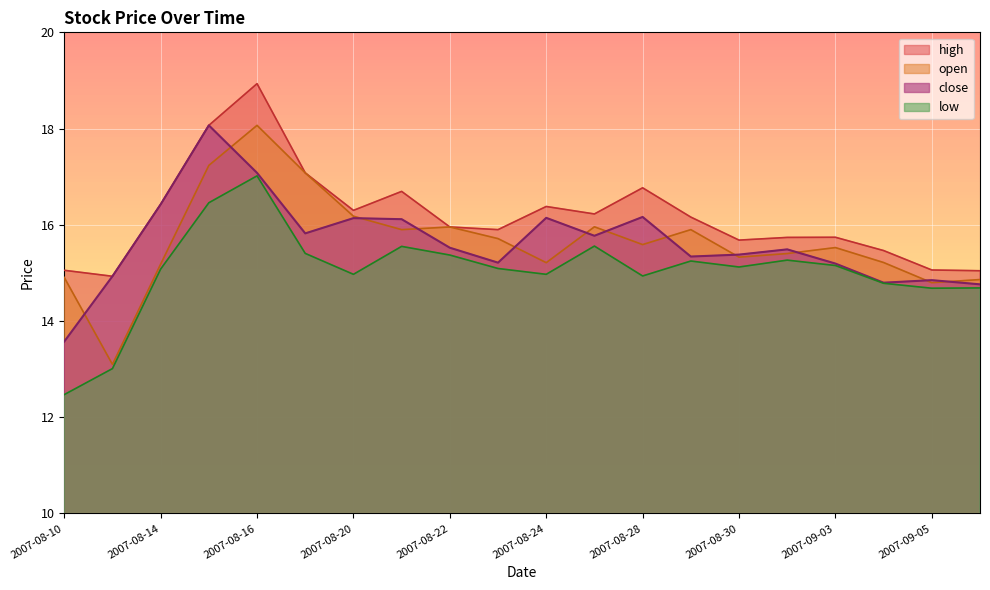

How many data points does each series have?

20